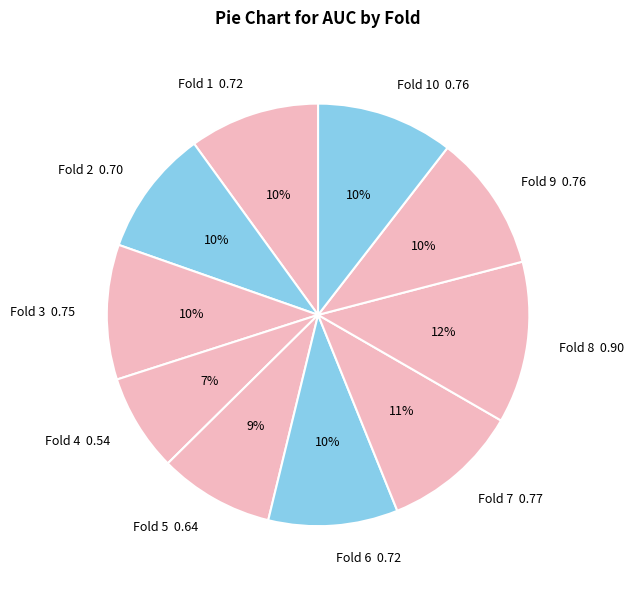

Is there a majority slice in this chart?

No